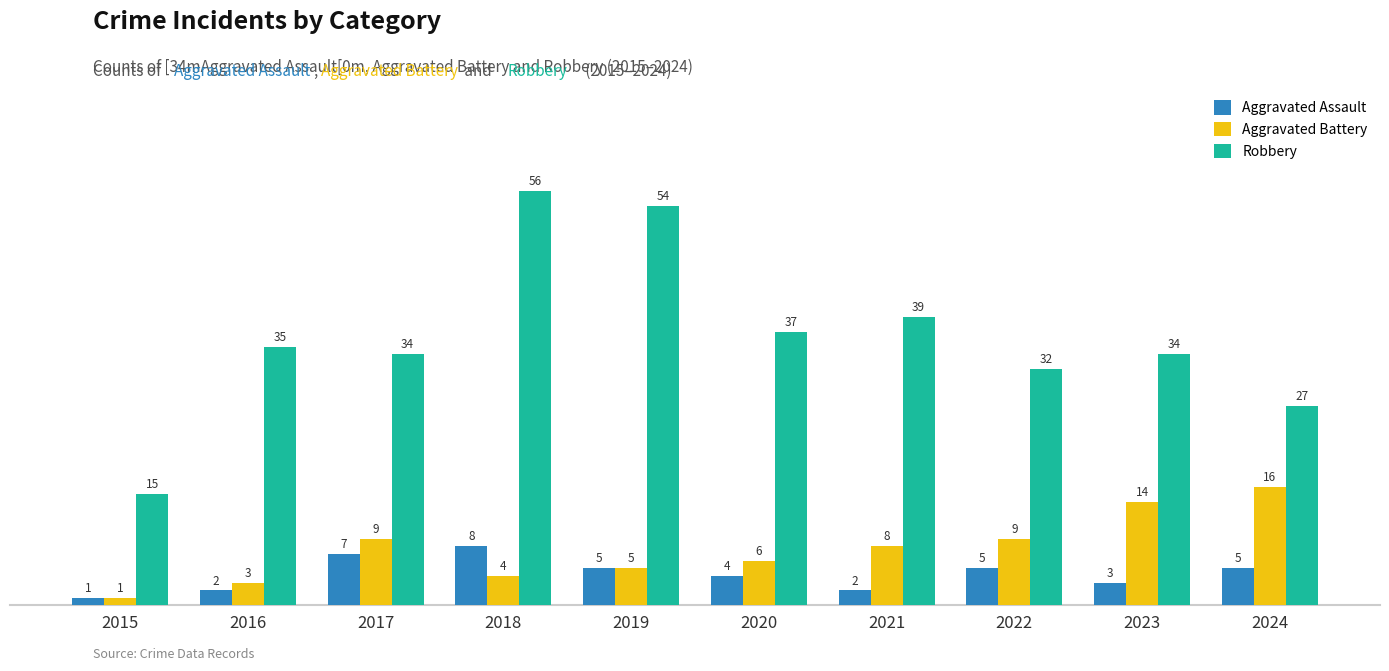

At which label is Aggravated Battery closest to 8?

2021